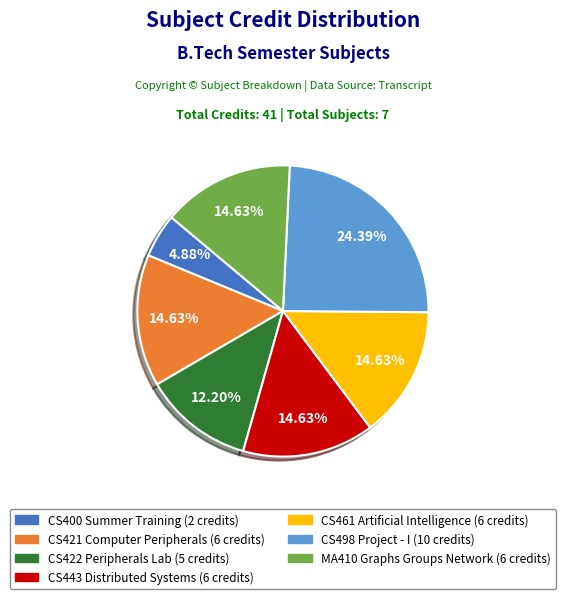

To the nearest percent, what is the difference between the largest and smallest slice percentages?

20%